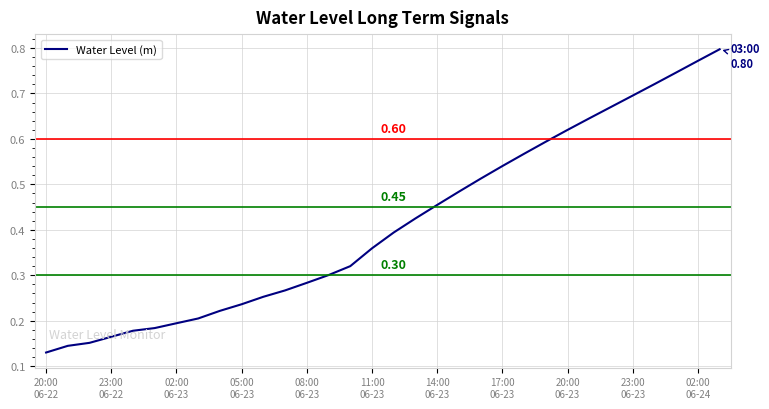

Does the chart have visible grid lines?

Yes